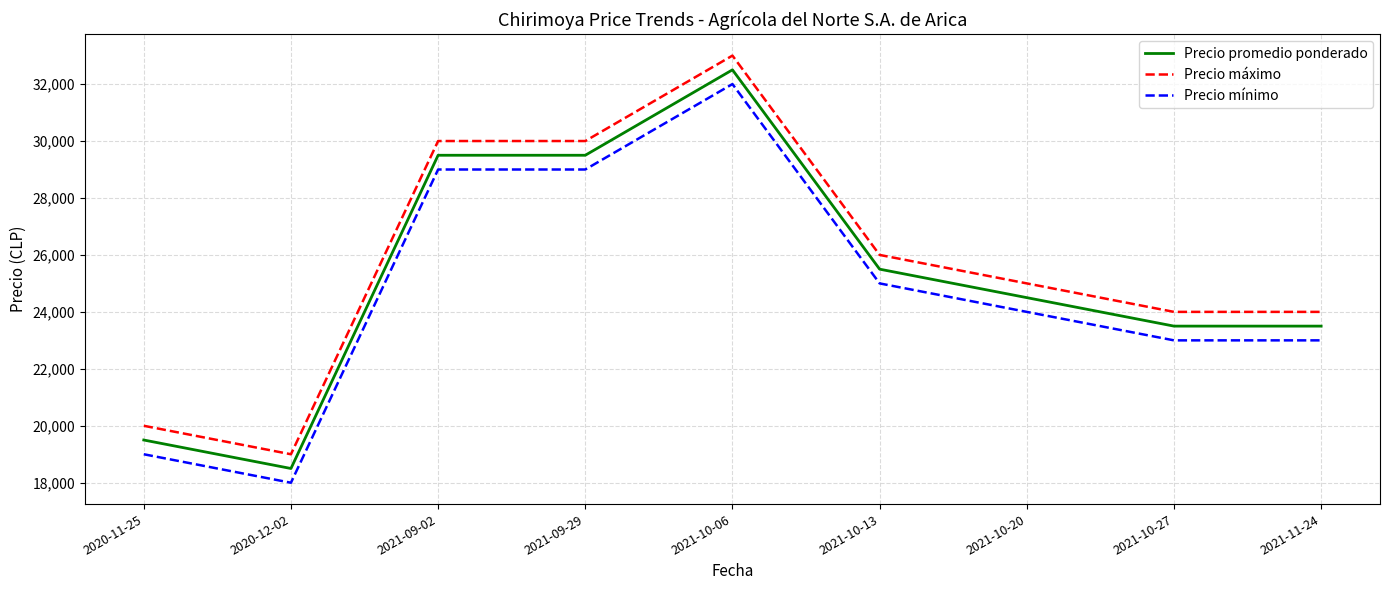

Read the Precio máximo value at 2021-09-29, to the nearest 50.

30000